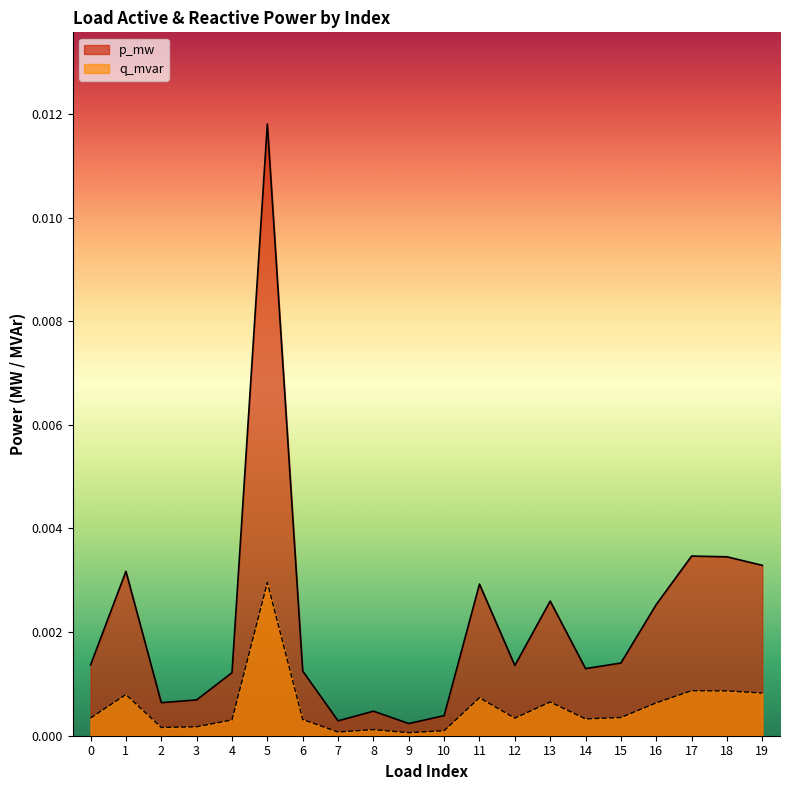

The p_mw series shows 0.0 at 6. True or false?

False